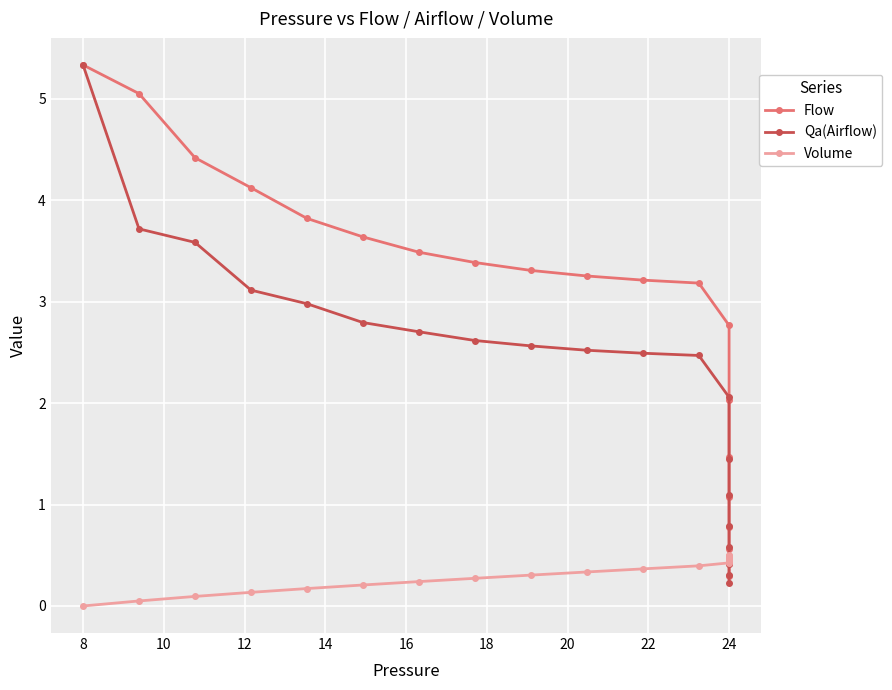

Reading left to right, list all the values displayed in this chart.

Flow: 5.3	5.1	4.4	4.1	3.8	3.6	3.5	3.4	3.3	3.3	3.2	3.2	2.8	2.0	1.5	1.1	0.8	0.6	0.4	0.3
Qa(Airflow): 5.3	3.7	3.6	3.1	3.0	2.8	2.7	2.6	2.6	2.5	2.5	2.5	2.1	1.5	1.1	0.8	0.6	0.4	0.3	0.2
Volume: 0.0	0.0	0.1	0.1	0.2	0.2	0.2	0.3	0.3	0.3	0.4	0.4	0.4	0.4	0.5	0.5	0.5	0.5	0.5	0.5